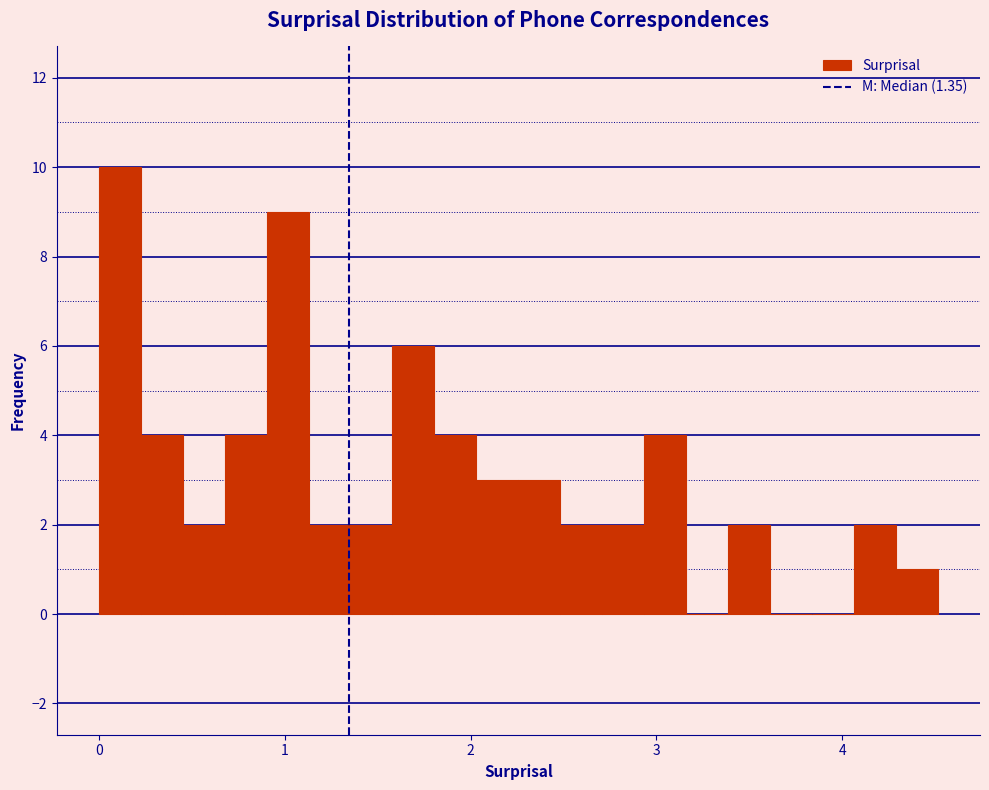

Around what value on the x-axis is the tallest bar? Give the approximate position of its centre, as read against the axis.

0.1